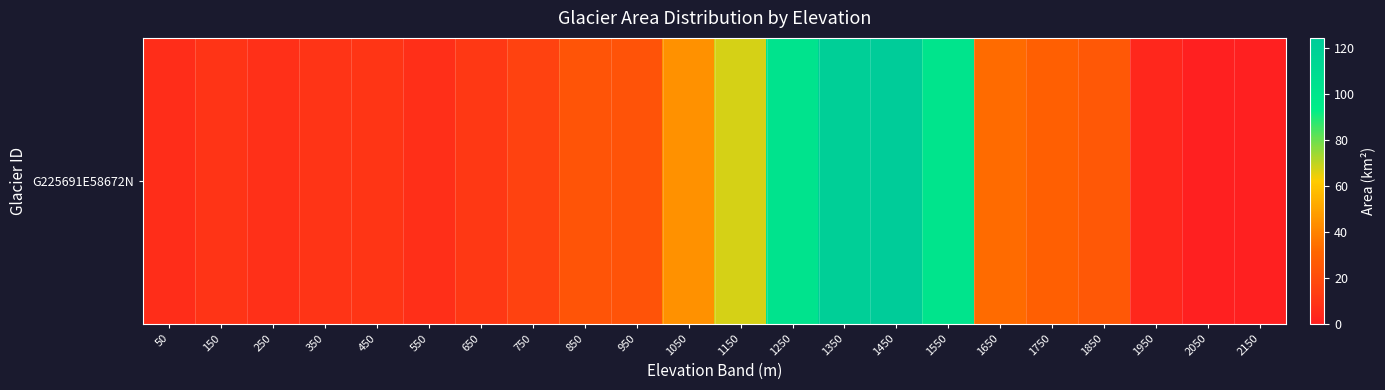

What is the ratio of the value at 1450 to the value at 1950?

35.6